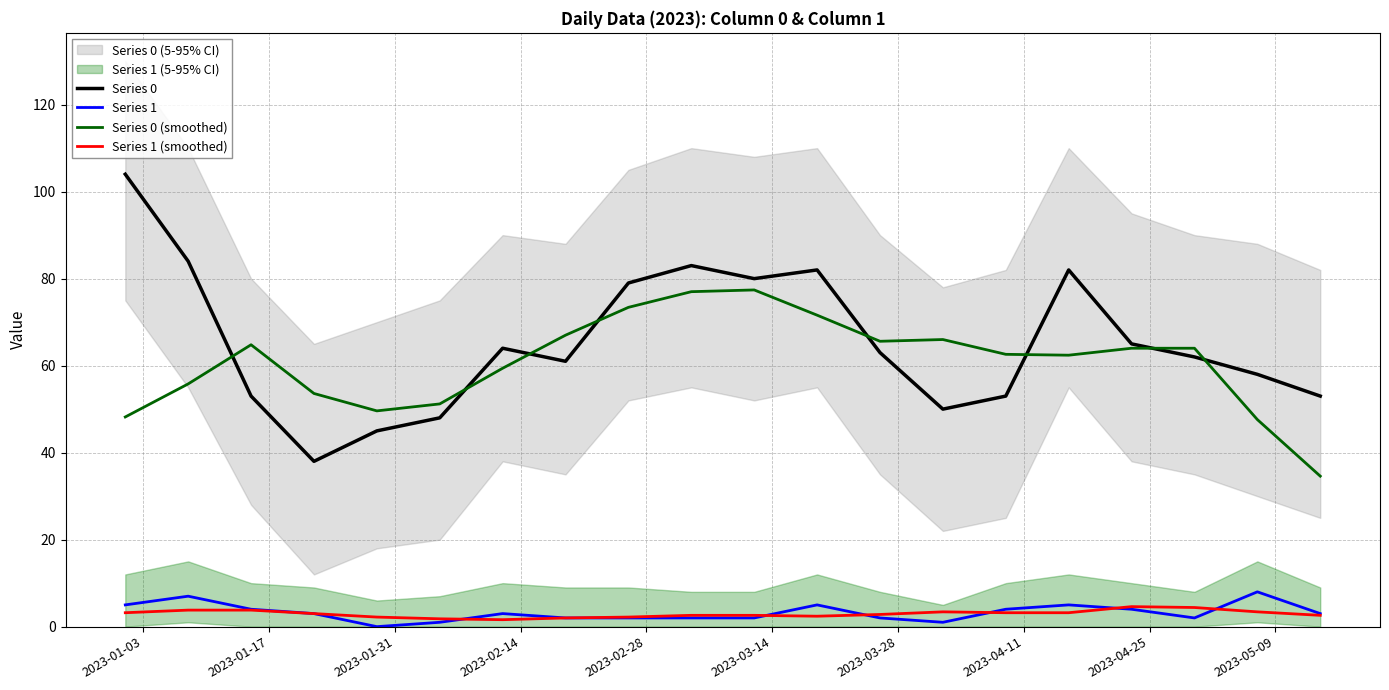

How many lines are shown in the chart?

4